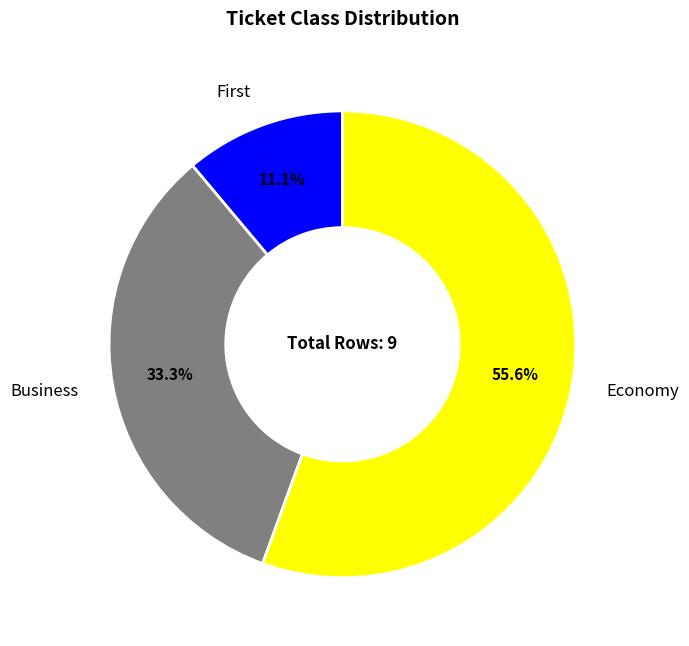

What percentage is the Business slice, to the nearest percent?

33%